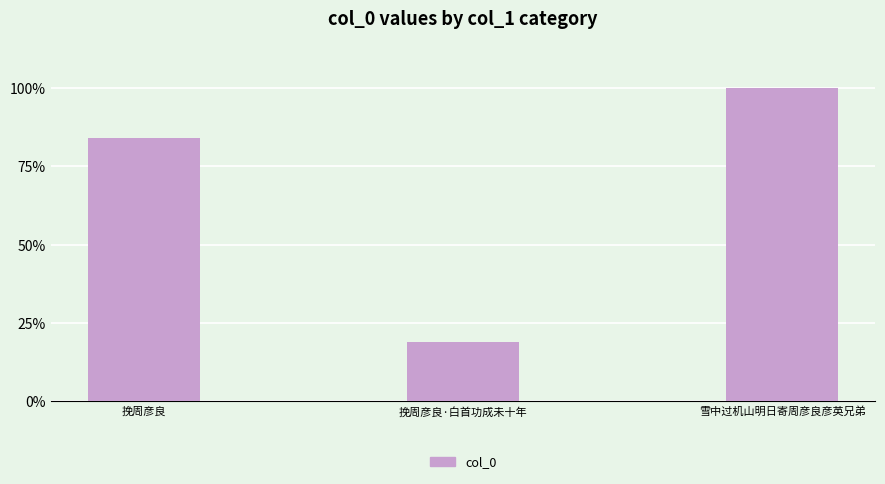

Between 挽周彦良·白首功成未十年 and 挽周彦良, which is larger?

挽周彦良